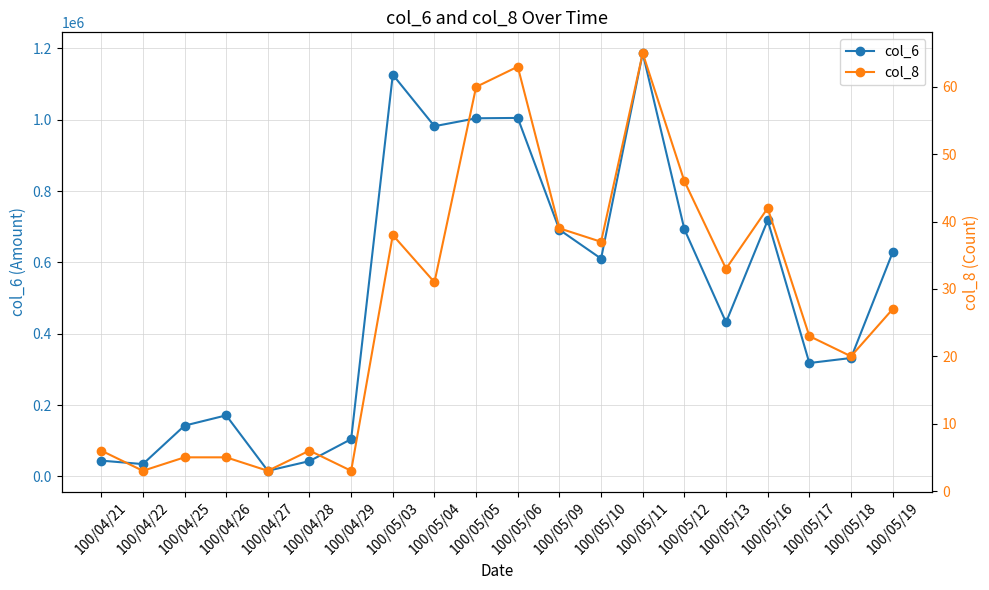

Which has a higher value, 100/05/17 or 100/05/09?

100/05/09